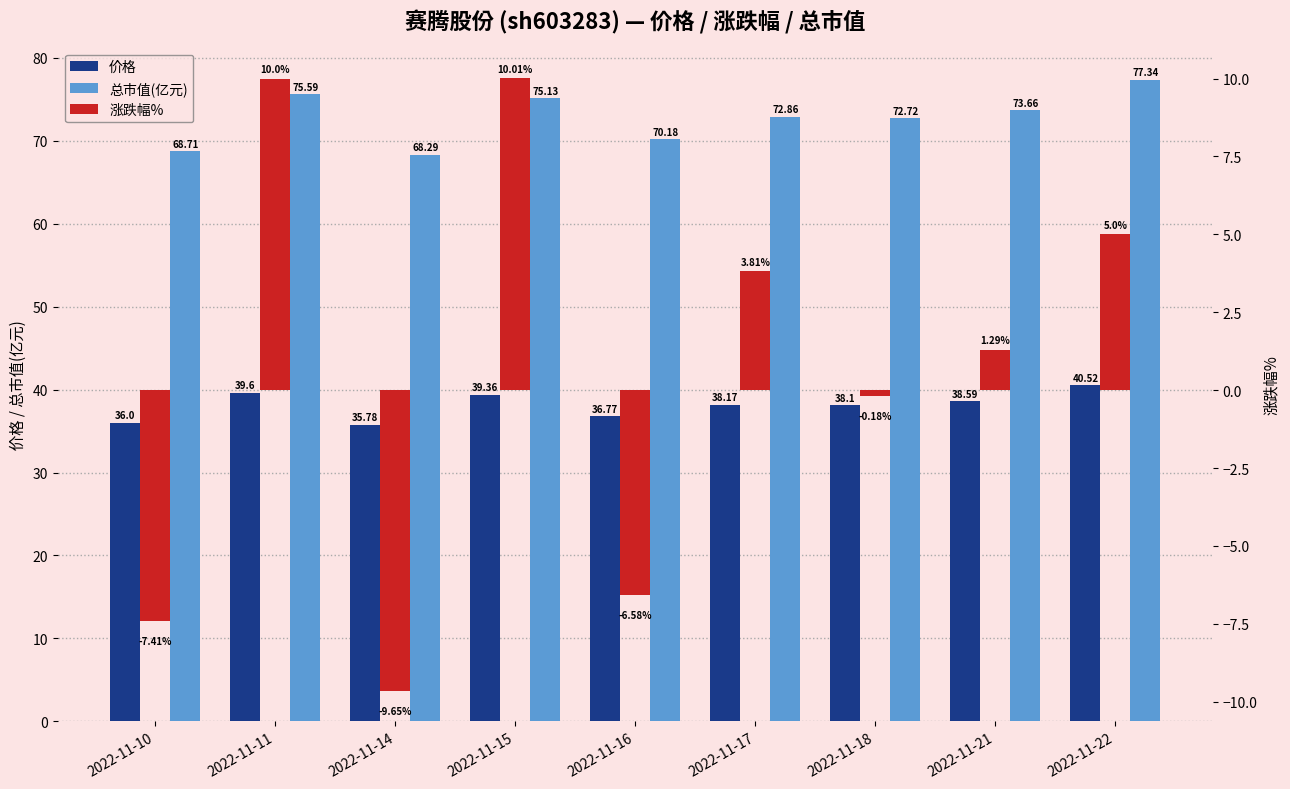

At which label is 总市值(亿元) closest to 72?

2022-11-18